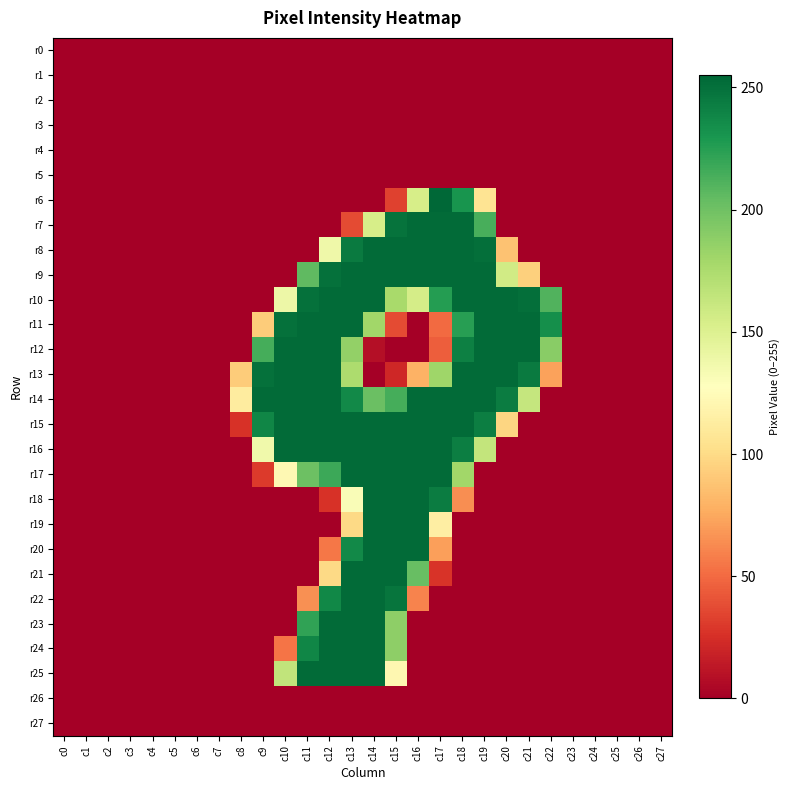

Reading right to left, transcribe all the data shown in this chart.

r0: c27=0	c26=0	c25=0	c24=0	c23=0	c22=0	c21=0	c20=0	c19=0	c18=0	c17=0	c16=0	c15=0	c14=0	c13=0	c12=0	c11=0	c10=0	c9=0	c8=0	c7=0	c6=0	c5=0	c4=0	c3=0	c2=0	c1=0	c0=0
r1: c27=0	c26=0	c25=0	c24=0	c23=0	c22=0	c21=0	c20=0	c19=0	c18=0	c17=0	c16=0	c15=0	c14=0	c13=0	c12=0	c11=0	c10=0	c9=0	c8=0	c7=0	c6=0	c5=0	c4=0	c3=0	c2=0	c1=0	c0=0
r2: c27=0	c26=0	c25=0	c24=0	c23=0	c22=0	c21=0	c20=0	c19=0	c18=0	c17=0	c16=0	c15=0	c14=0	c13=0	c12=0	c11=0	c10=0	c9=0	c8=0	c7=0	c6=0	c5=0	c4=0	c3=0	c2=0	c1=0	c0=0
r3: c27=0	c26=0	c25=0	c24=0	c23=0	c22=0	c21=0	c20=0	c19=0	c18=0	c17=0	c16=0	c15=0	c14=0	c13=0	c12=0	c11=0	c10=0	c9=0	c8=0	c7=0	c6=0	c5=0	c4=0	c3=0	c2=0	c1=0	c0=0
r4: c27=0	c26=0	c25=0	c24=0	c23=0	c22=0	c21=0	c20=0	c19=0	c18=0	c17=0	c16=0	c15=0	c14=0	c13=0	c12=0	c11=0	c10=0	c9=0	c8=0	c7=0	c6=0	c5=0	c4=0	c3=0	c2=0	c1=0	c0=0
r5: c27=0	c26=0	c25=0	c24=0	c23=0	c22=0	c21=0	c20=0	c19=0	c18=0	c17=0	c16=0	c15=0	c14=0	c13=0	c12=0	c11=0	c10=0	c9=0	c8=0	c7=0	c6=0	c5=0	c4=0	c3=0	c2=0	c1=0	c0=0
r6: c27=0	c26=0	c25=0	c24=0	c23=0	c22=0	c21=0	c20=0	c19=106	c18=231	c17=255	c16=154	c15=33	c14=0	c13=0	c12=0	c11=0	c10=0	c9=0	c8=0	c7=0	c6=0	c5=0	c4=0	c3=0	c2=0	c1=0	c0=0
r7: c27=0	c26=0	c25=0	c24=0	c23=0	c22=0	c21=0	c20=0	c19=214	c18=253	c17=253	c16=253	c15=249	c14=154	c13=37	c12=0	c11=0	c10=0	c9=0	c8=0	c7=0	c6=0	c5=0	c4=0	c3=0	c2=0	c1=0	c0=0
r8: c27=0	c26=0	c25=0	c24=0	c23=0	c22=0	c21=0	c20=87	c19=251	c18=253	c17=253	c16=253	c15=253	c14=253	c13=245	c12=138	c11=0	c10=0	c9=0	c8=0	c7=0	c6=0	c5=0	c4=0	c3=0	c2=0	c1=0	c0=0
r9: c27=0	c26=0	c25=0	c24=0	c23=0	c22=0	c21=94	c20=157	c19=253	c18=253	c17=253	c16=253	c15=253	c14=253	c13=253	c12=250	c11=206	c10=0	c9=0	c8=0	c7=0	c6=0	c5=0	c4=0	c3=0	c2=0	c1=0	c0=0
r10: c27=0	c26=0	c25=0	c24=0	c23=0	c22=211	c21=251	c20=253	c19=253	c18=253	c17=226	c16=155	c15=177	c14=253	c13=253	c12=253	c11=250	c10=139	c9=0	c8=0	c7=0	c6=0	c5=0	c4=0	c3=0	c2=0	c1=0	c0=0
r11: c27=0	c26=0	c25=0	c24=0	c23=0	c22=234	c21=253	c20=253	c19=253	c18=225	c17=50	c16=0	c15=37	c14=180	c13=253	c12=253	c11=253	c10=250	c9=92	c8=0	c7=0	c6=0	c5=0	c4=0	c3=0	c2=0	c1=0	c0=0
r12: c27=0	c26=0	c25=0	c24=0	c23=0	c22=190	c21=253	c20=253	c19=253	c18=242	c17=45	c16=0	c15=0	c14=8	c13=186	c12=253	c11=253	c10=253	c9=215	c8=0	c7=0	c6=0	c5=0	c4=0	c3=0	c2=0	c1=0	c0=0
r13: c27=0	c26=0	c25=0	c24=0	c23=0	c22=72	c21=245	c20=253	c19=253	c18=253	c17=181	c16=79	c15=21	c14=0	c13=175	c12=253	c11=253	c10=253	c9=250	c8=92	c7=0	c6=0	c5=0	c4=0	c3=0	c2=0	c1=0	c0=0
r14: c27=0	c26=0	c25=0	c24=0	c23=0	c22=0	c21=163	c20=244	c19=253	c18=253	c17=253	c16=253	c15=215	c14=202	c13=237	c12=253	c11=253	c10=253	c9=253	c8=112	c7=0	c6=0	c5=0	c4=0	c3=0	c2=0	c1=0	c0=0
r15: c27=0	c26=0	c25=0	c24=0	c23=0	c22=0	c21=0	c20=97	c19=243	c18=253	c17=253	c16=253	c15=253	c14=253	c13=253	c12=253	c11=253	c10=253	c9=239	c8=26	c7=0	c6=0	c5=0	c4=0	c3=0	c2=0	c1=0	c0=0
r16: c27=0	c26=0	c25=0	c24=0	c23=0	c22=0	c21=0	c20=0	c19=164	c18=243	c17=253	c16=253	c15=253	c14=253	c13=253	c12=253	c11=253	c10=253	c9=137	c8=0	c7=0	c6=0	c5=0	c4=0	c3=0	c2=0	c1=0	c0=0
r17: c27=0	c26=0	c25=0	c24=0	c23=0	c22=0	c21=0	c20=0	c19=0	c18=180	c17=253	c16=253	c15=253	c14=253	c13=253	c12=218	c11=201	c10=122	c9=30	c8=0	c7=0	c6=0	c5=0	c4=0	c3=0	c2=0	c1=0	c0=0
r18: c27=0	c26=0	c25=0	c24=0	c23=0	c22=0	c21=0	c20=0	c19=0	c18=64	c17=244	c16=253	c15=253	c14=253	c13=131	c12=26	c11=0	c10=0	c9=0	c8=0	c7=0	c6=0	c5=0	c4=0	c3=0	c2=0	c1=0	c0=0
r19: c27=0	c26=0	c25=0	c24=0	c23=0	c22=0	c21=0	c20=0	c19=0	c18=0	c17=114	c16=253	c15=253	c14=253	c13=99	c12=0	c11=0	c10=0	c9=0	c8=0	c7=0	c6=0	c5=0	c4=0	c3=0	c2=0	c1=0	c0=0
r20: c27=0	c26=0	c25=0	c24=0	c23=0	c22=0	c21=0	c20=0	c19=0	c18=0	c17=71	c16=253	c15=253	c14=253	c13=237	c12=55	c11=0	c10=0	c9=0	c8=0	c7=0	c6=0	c5=0	c4=0	c3=0	c2=0	c1=0	c0=0
r21: c27=0	c26=0	c25=0	c24=0	c23=0	c22=0	c21=0	c20=0	c19=0	c18=0	c17=27	c16=203	c15=253	c14=253	c13=253	c12=99	c11=0	c10=0	c9=0	c8=0	c7=0	c6=0	c5=0	c4=0	c3=0	c2=0	c1=0	c0=0
r22: c27=0	c26=0	c25=0	c24=0	c23=0	c22=0	c21=0	c20=0	c19=0	c18=0	c17=0	c16=60	c15=248	c14=253	c13=253	c12=238	c11=65	c10=0	c9=0	c8=0	c7=0	c6=0	c5=0	c4=0	c3=0	c2=0	c1=0	c0=0
r23: c27=0	c26=0	c25=0	c24=0	c23=0	c22=0	c21=0	c20=0	c19=0	c18=0	c17=0	c16=0	c15=188	c14=253	c13=253	c12=253	c11=222	c10=0	c9=0	c8=0	c7=0	c6=0	c5=0	c4=0	c3=0	c2=0	c1=0	c0=0
r24: c27=0	c26=0	c25=0	c24=0	c23=0	c22=0	c21=0	c20=0	c19=0	c18=0	c17=0	c16=0	c15=188	c14=253	c13=253	c12=253	c11=239	c10=54	c9=0	c8=0	c7=0	c6=0	c5=0	c4=0	c3=0	c2=0	c1=0	c0=0
r25: c27=0	c26=0	c25=0	c24=0	c23=0	c22=0	c21=0	c20=0	c19=0	c18=0	c17=0	c16=0	c15=121	c14=253	c13=253	c12=253	c11=253	c10=165	c9=0	c8=0	c7=0	c6=0	c5=0	c4=0	c3=0	c2=0	c1=0	c0=0
r26: c27=0	c26=0	c25=0	c24=0	c23=0	c22=0	c21=0	c20=0	c19=0	c18=0	c17=0	c16=0	c15=0	c14=0	c13=0	c12=0	c11=0	c10=0	c9=0	c8=0	c7=0	c6=0	c5=0	c4=0	c3=0	c2=0	c1=0	c0=0
r27: c27=0	c26=0	c25=0	c24=0	c23=0	c22=0	c21=0	c20=0	c19=0	c18=0	c17=0	c16=0	c15=0	c14=0	c13=0	c12=0	c11=0	c10=0	c9=0	c8=0	c7=0	c6=0	c5=0	c4=0	c3=0	c2=0	c1=0	c0=0